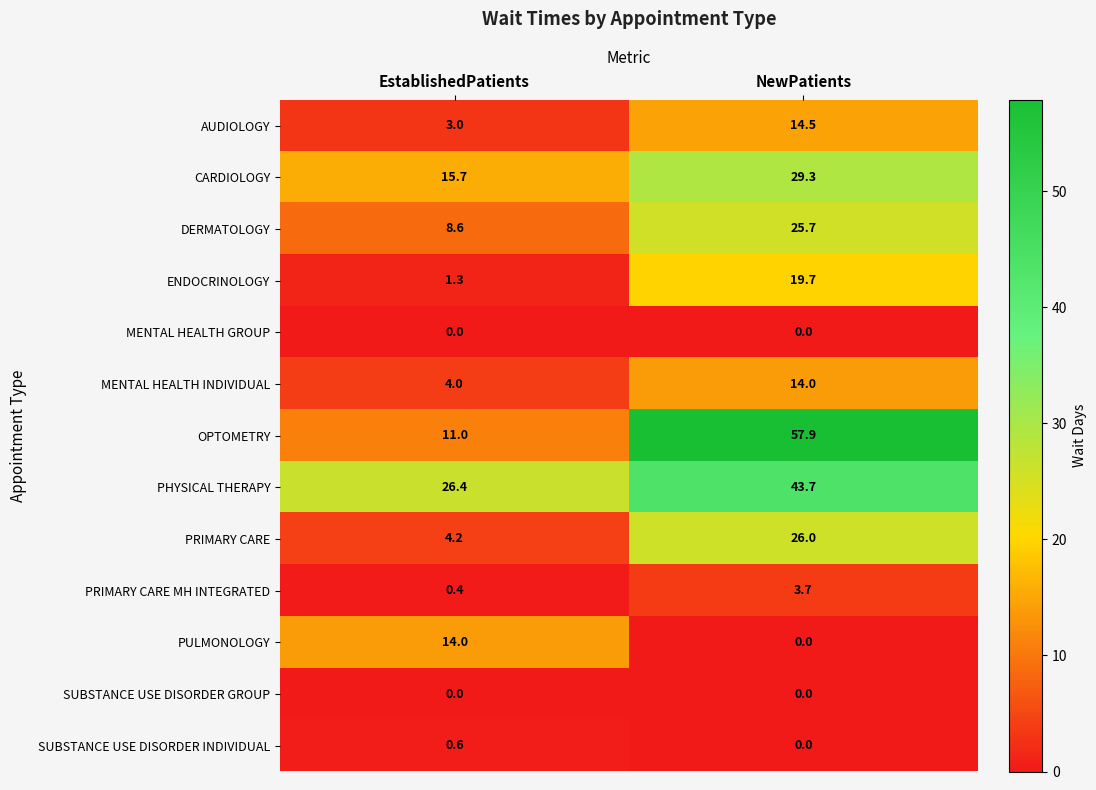

What is the total value across all series at EstablishedPatients?

89.2